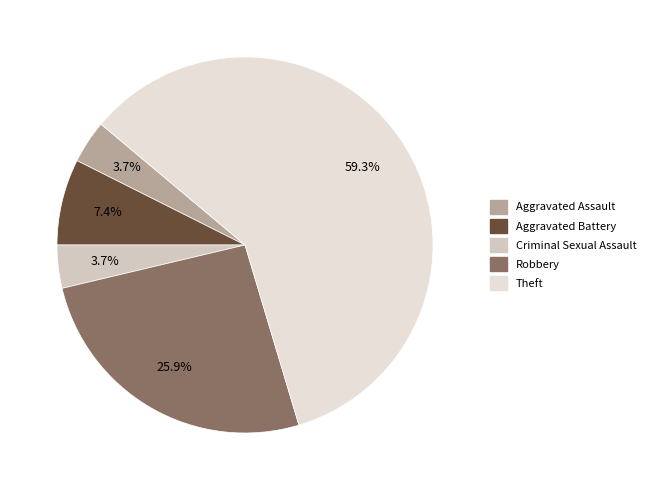

True or false: Robbery accounts for 26% of the total.

True